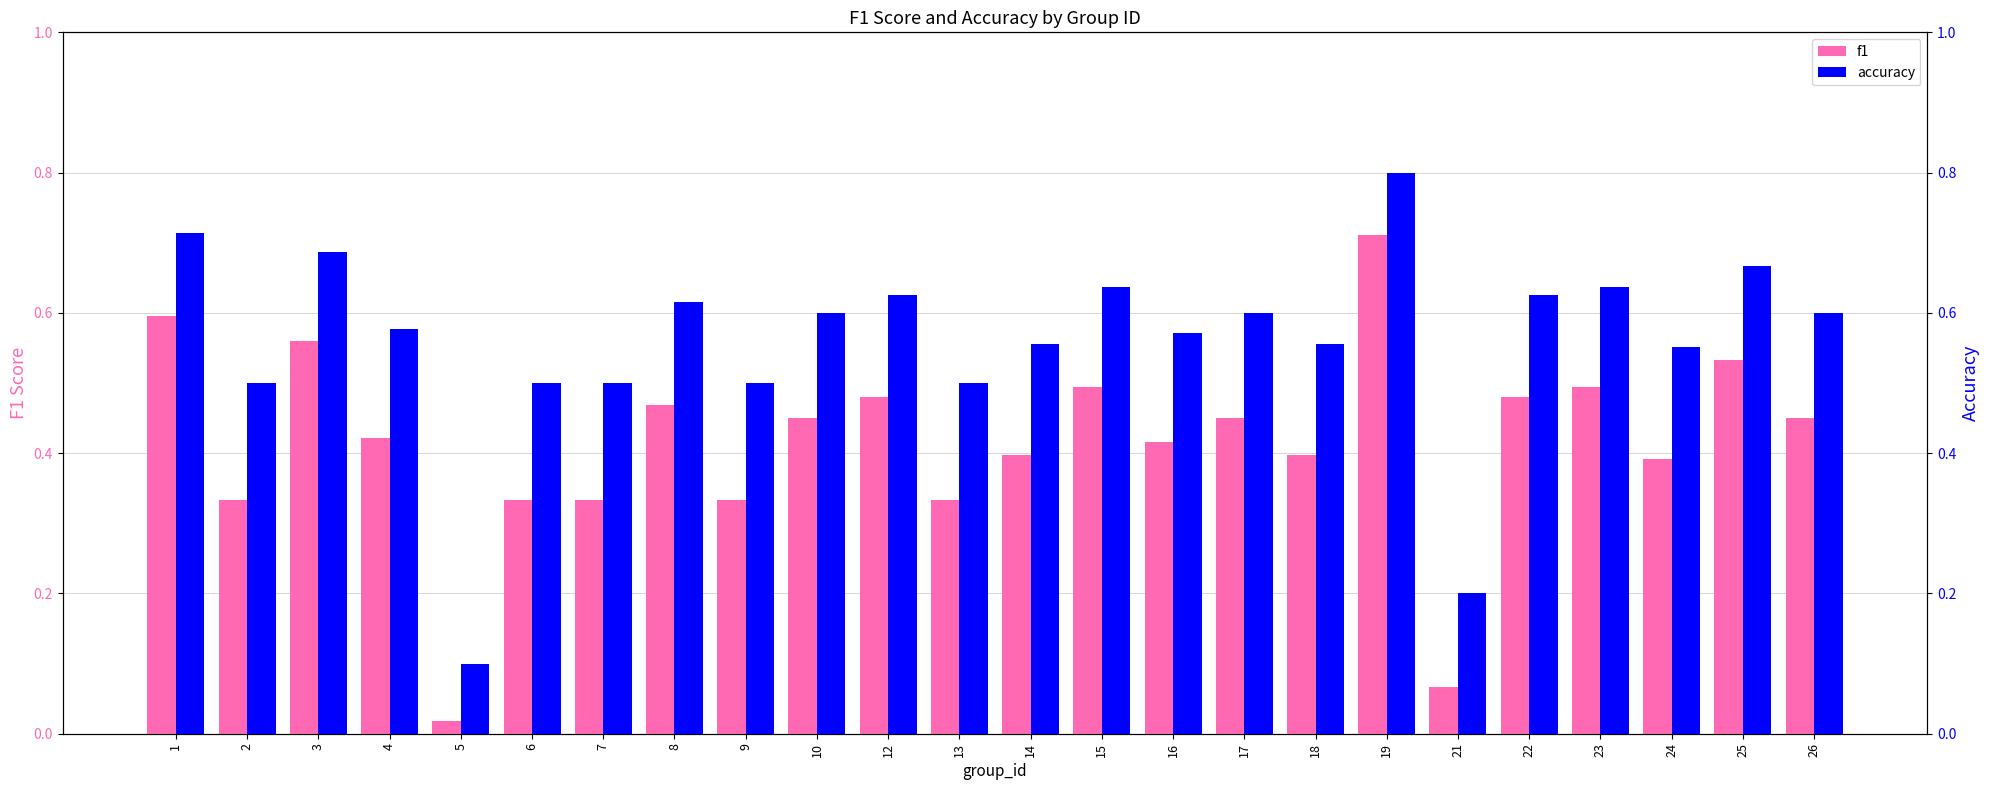

At which label does accuracy reach its minimum?

5